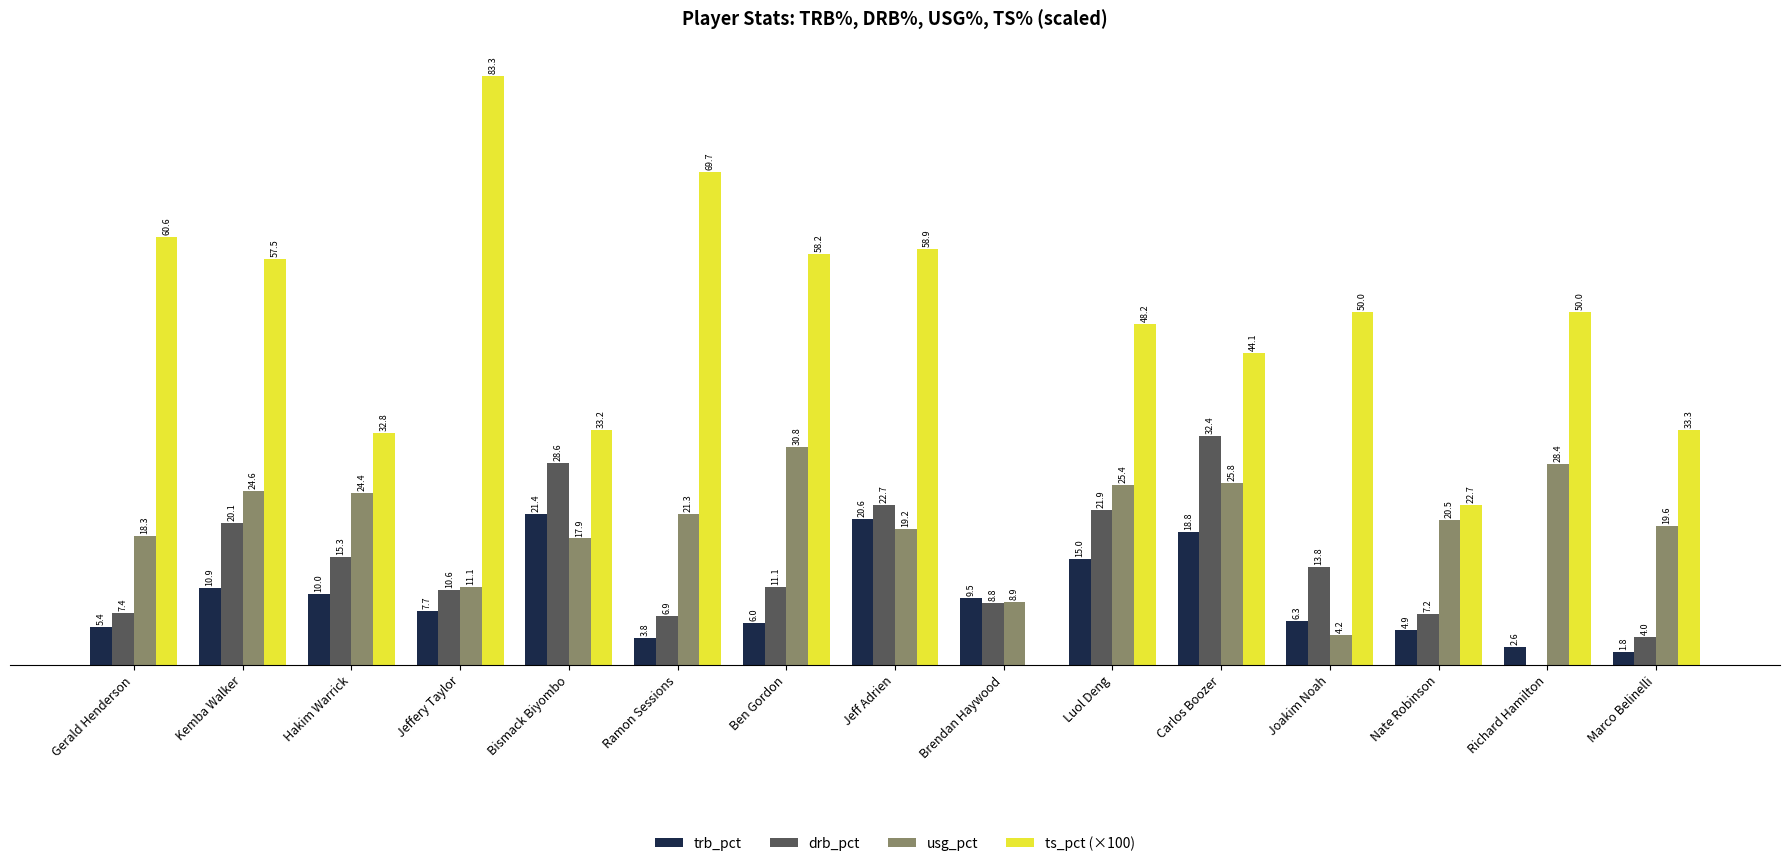

At which category does the chart reach its peak across all series?

Jeffery Taylor